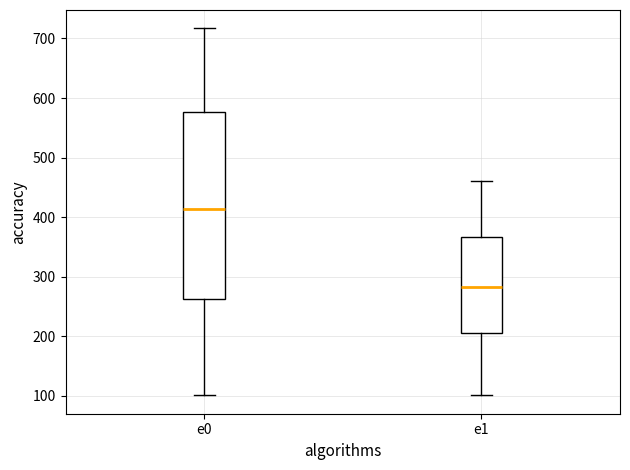

Which box's median line is the highest?

e0